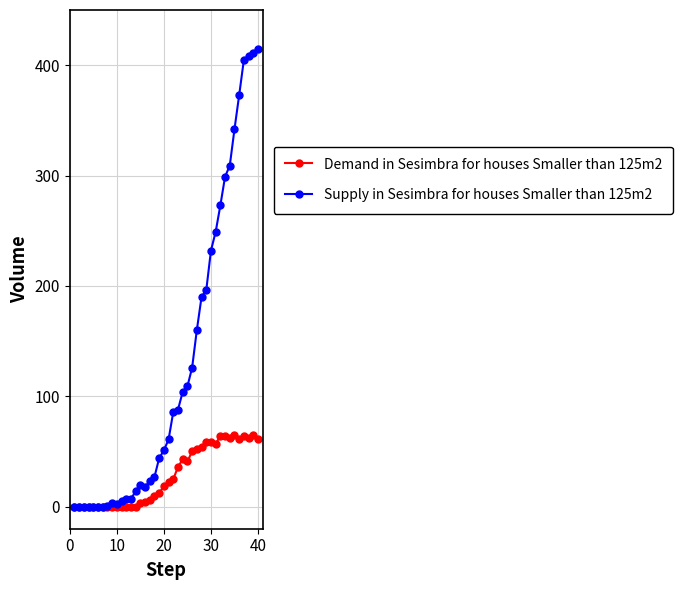

Rank the series by their maximum value, from lowest to highest.

Demand in Sesimbra for houses Smaller than 125m2, Supply in Sesimbra for houses Smaller than 125m2